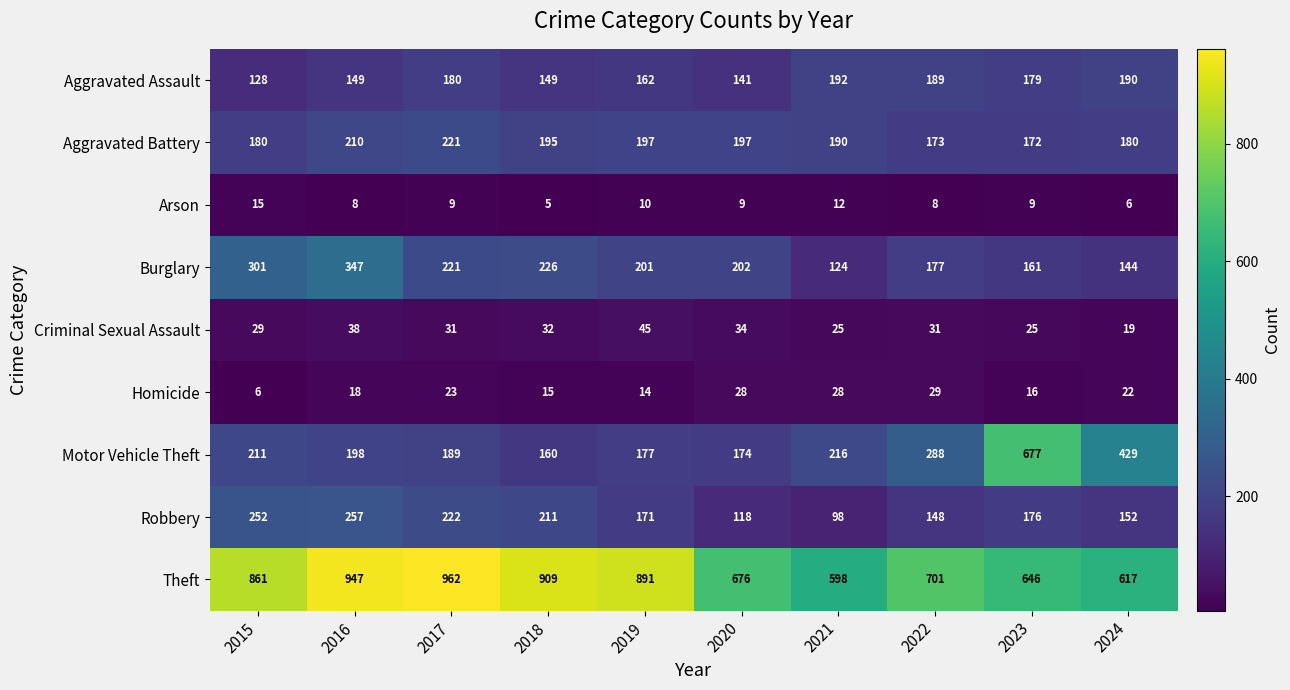

What is the sum of all Aggravated Assault values?

1659